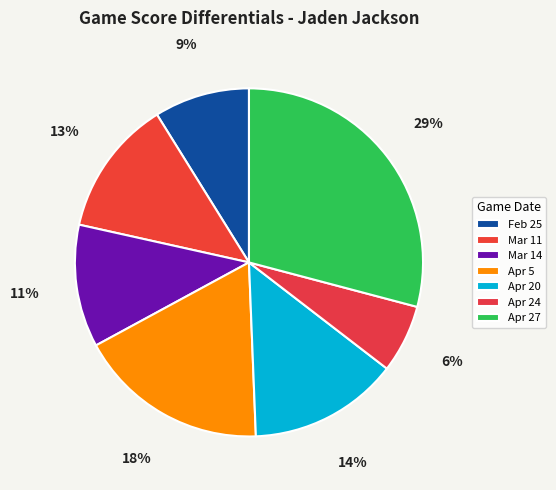

Which category has the biggest portion of the pie?

Apr 27